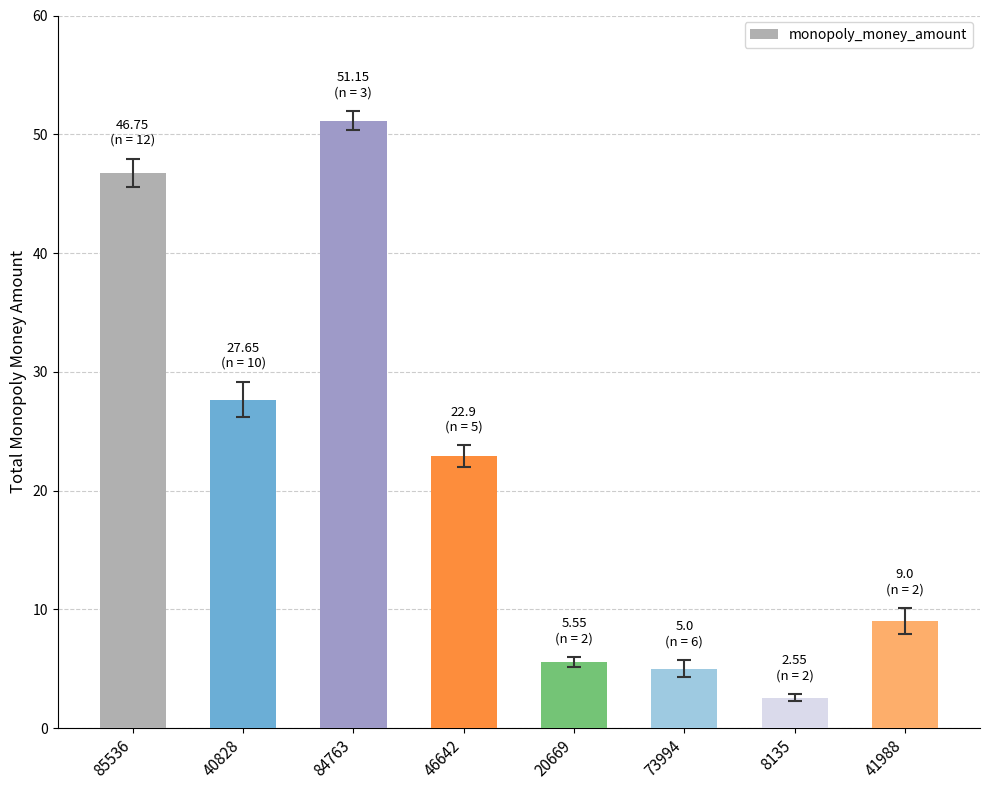

Where does the data first go above 22?

85536